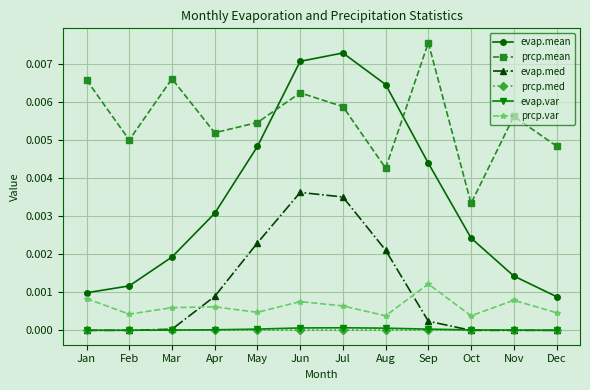

The value of prcp.med at Apr is 0.0. True or false?

True